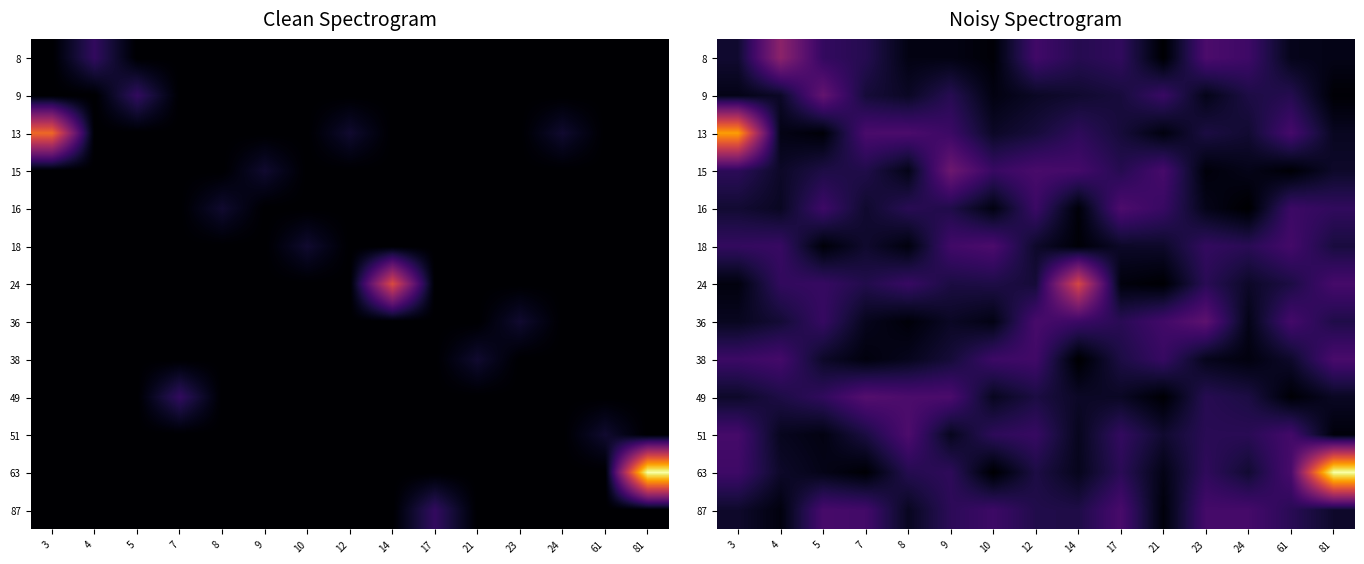

True or false: 63 has a value of 1.0 at 61.

False